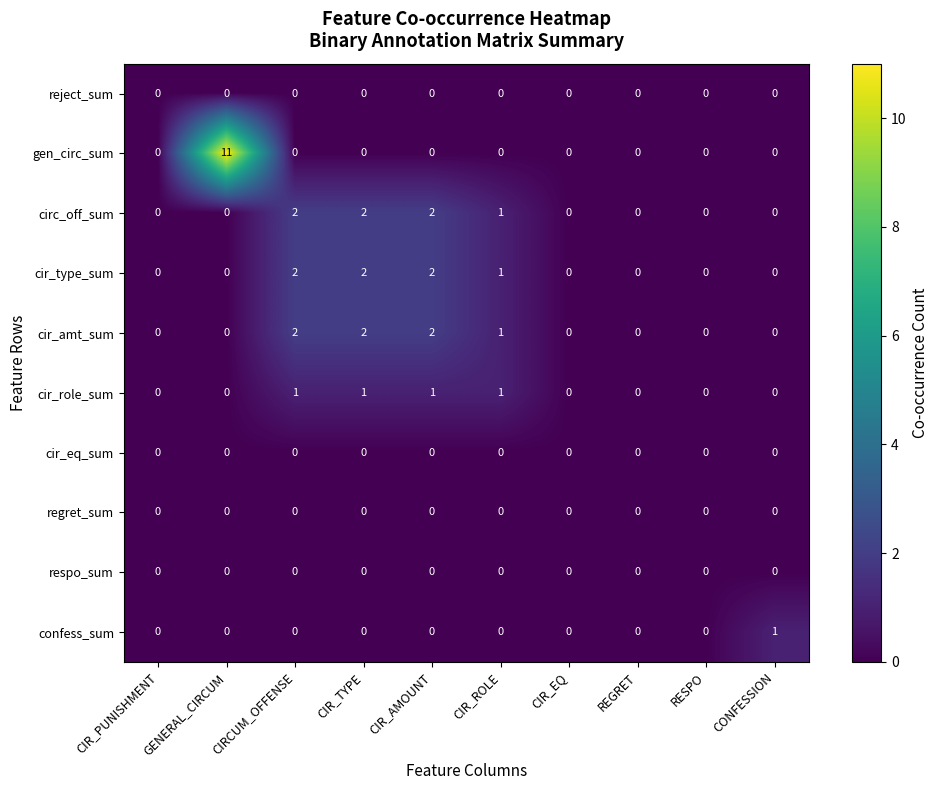

How many cir_type_sum values are between 0 and 2?

10